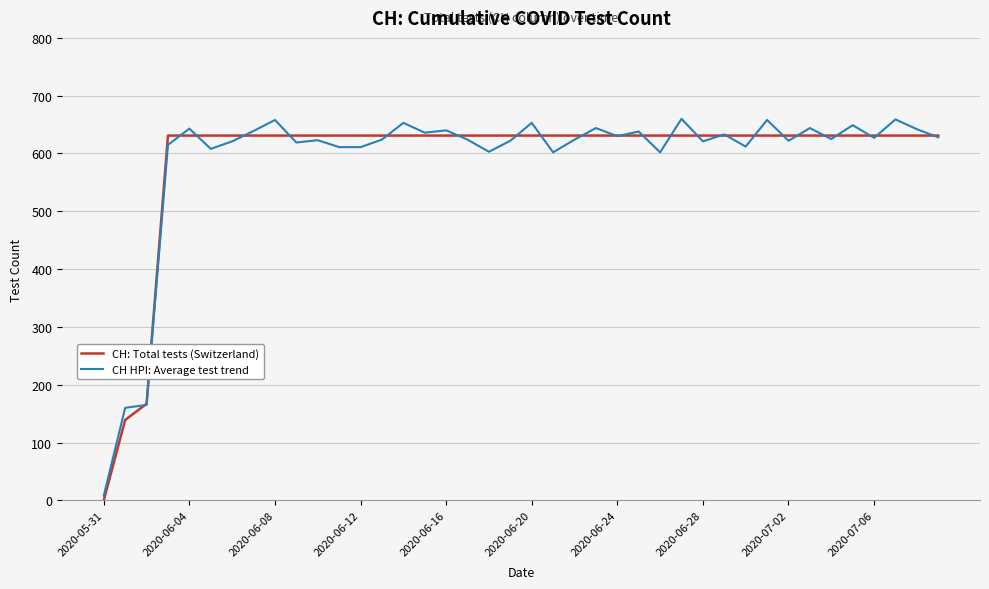

How many values in CH: Total tests (Switzerland) are above zero?

39